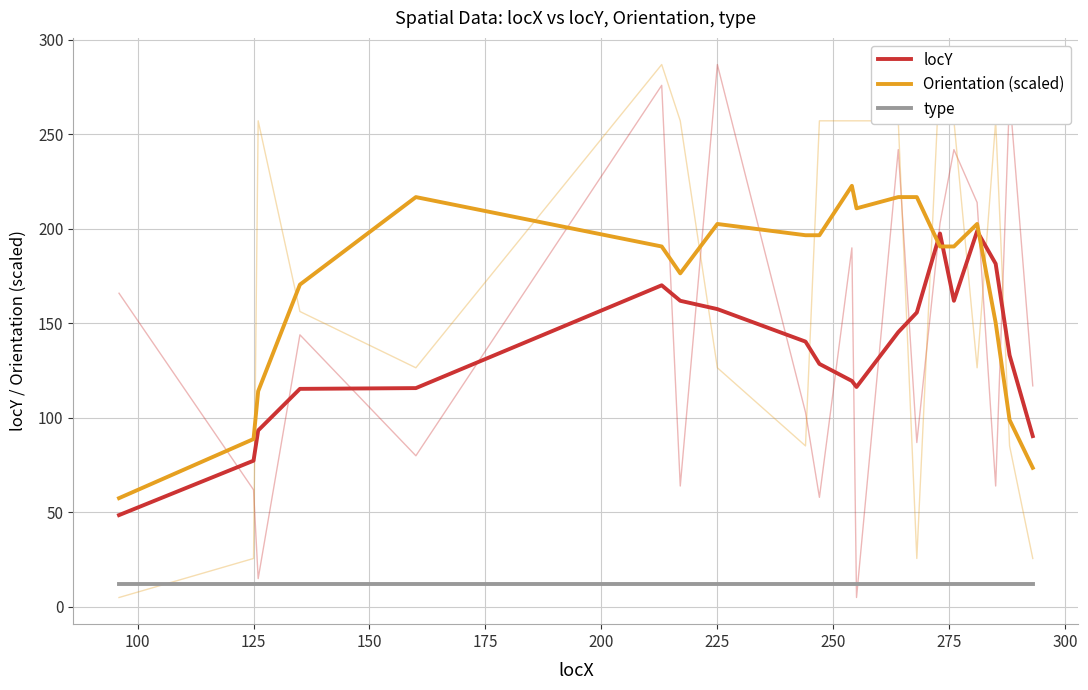

True or false: locY has more than 0 interior local peaks.

True